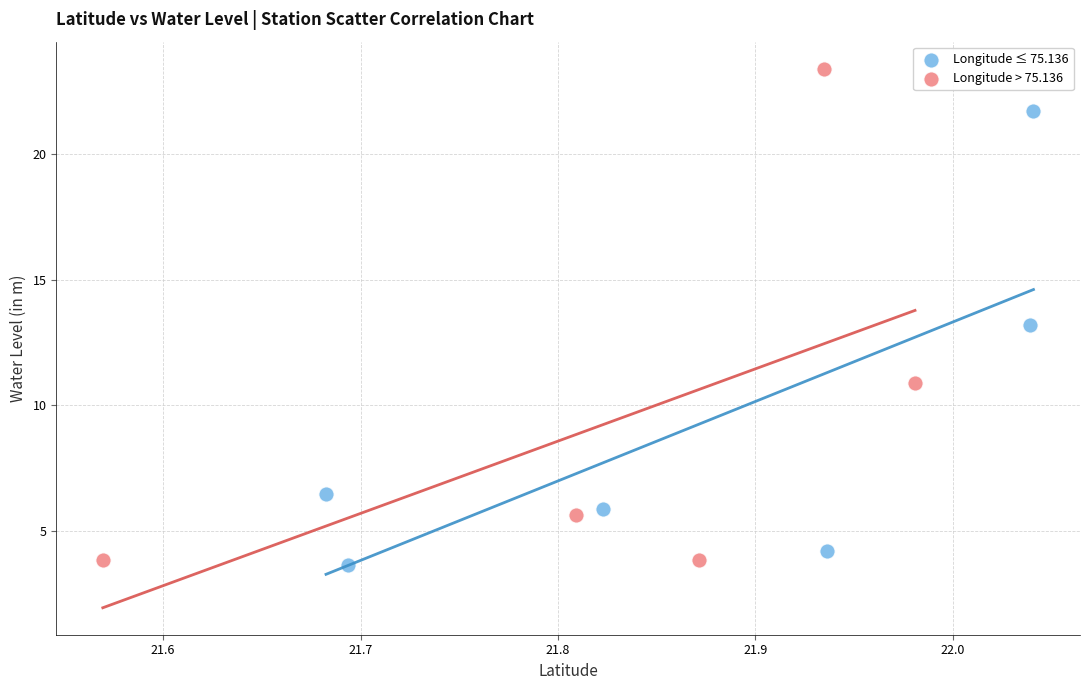

What are all the series names shown in the legend?

Longitude ≤ 75.136, Longitude > 75.136